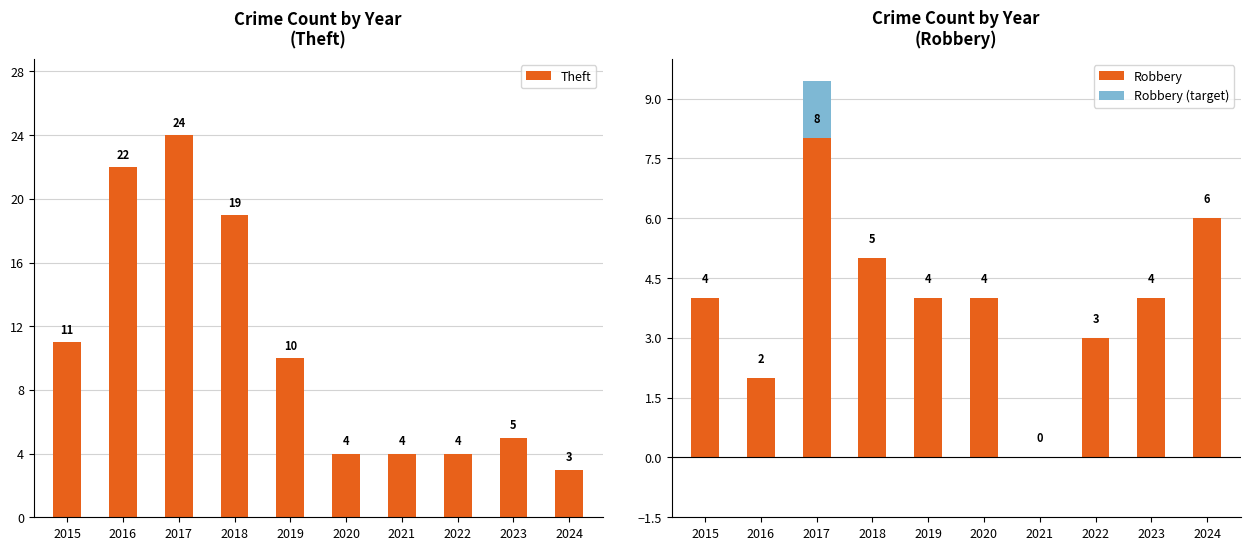

What are all the series names shown in the legend?

Theft, Robbery